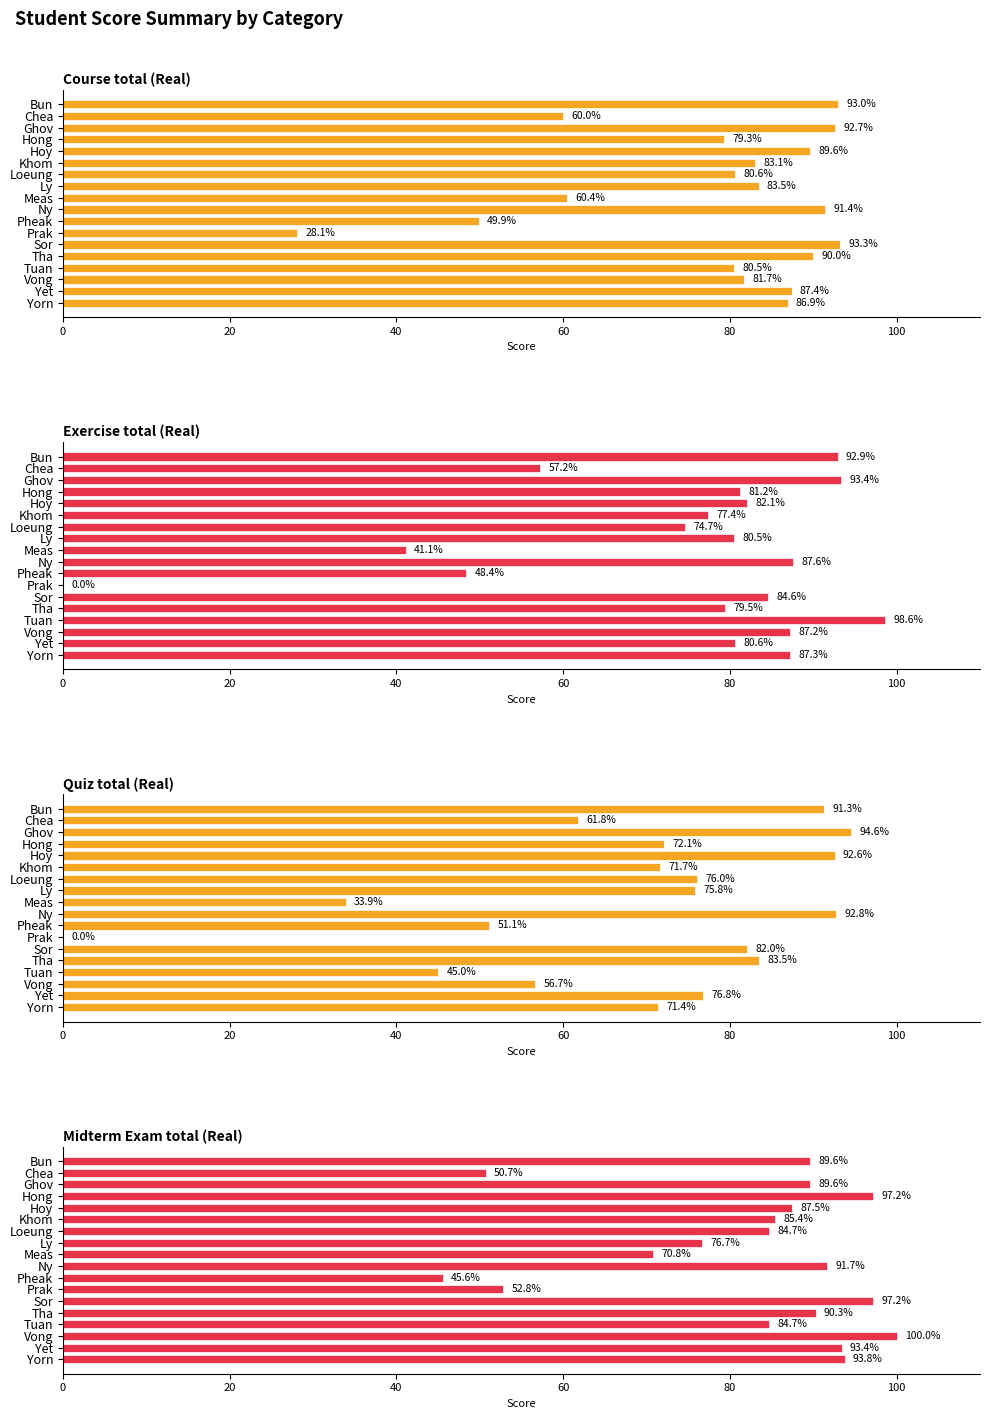

What are all the series names shown in the legend?

Course total (Real), Exercise total (Real), Quiz total (Real), Midterm Exam total (Real)